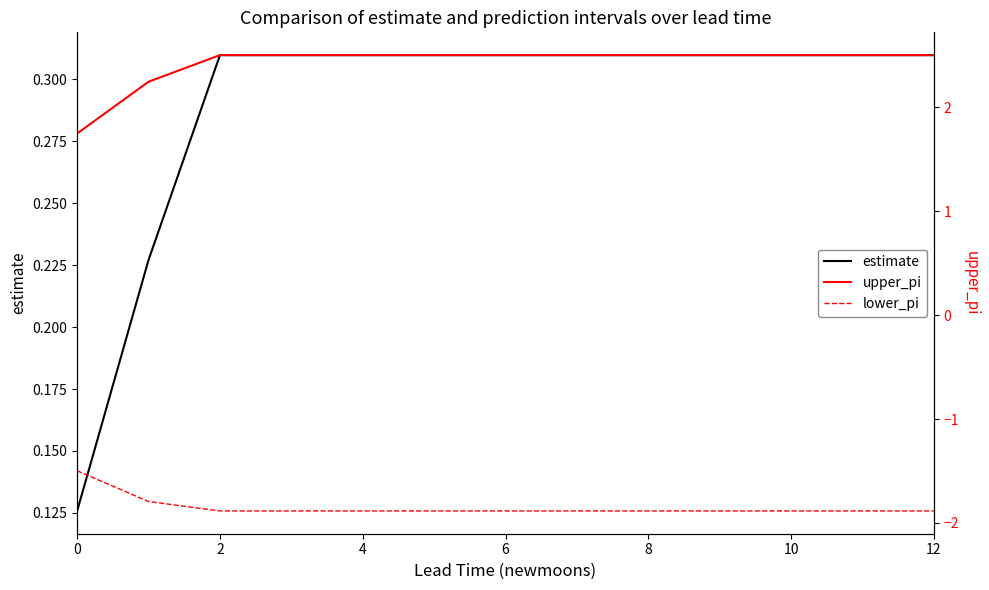

What is the minimum value shown in the chart?

-1.9